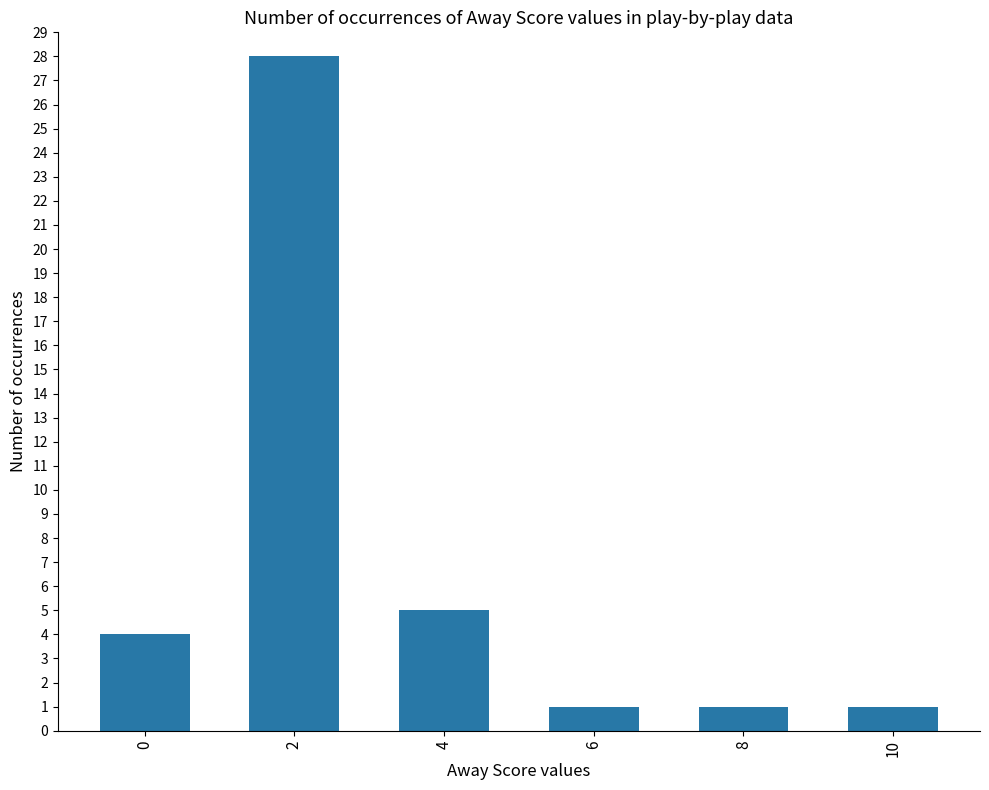

What is the difference between the maximum and minimum values?

27